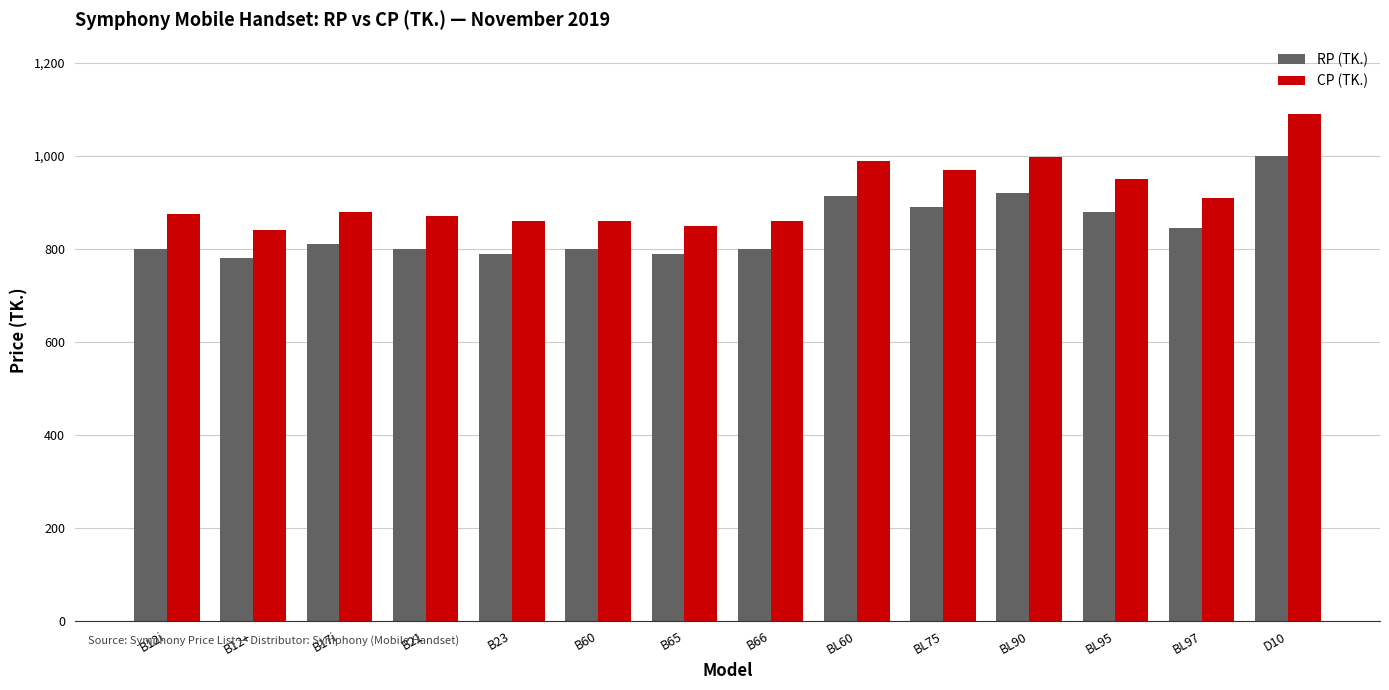

The value of CP (TK.) at BL97 is 910. True or false?

True